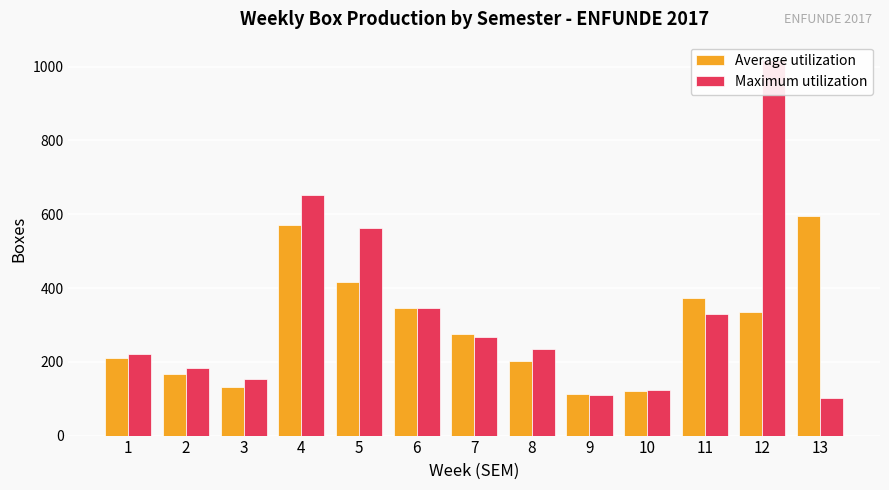

Where does the Average utilization series first go above 275?

4